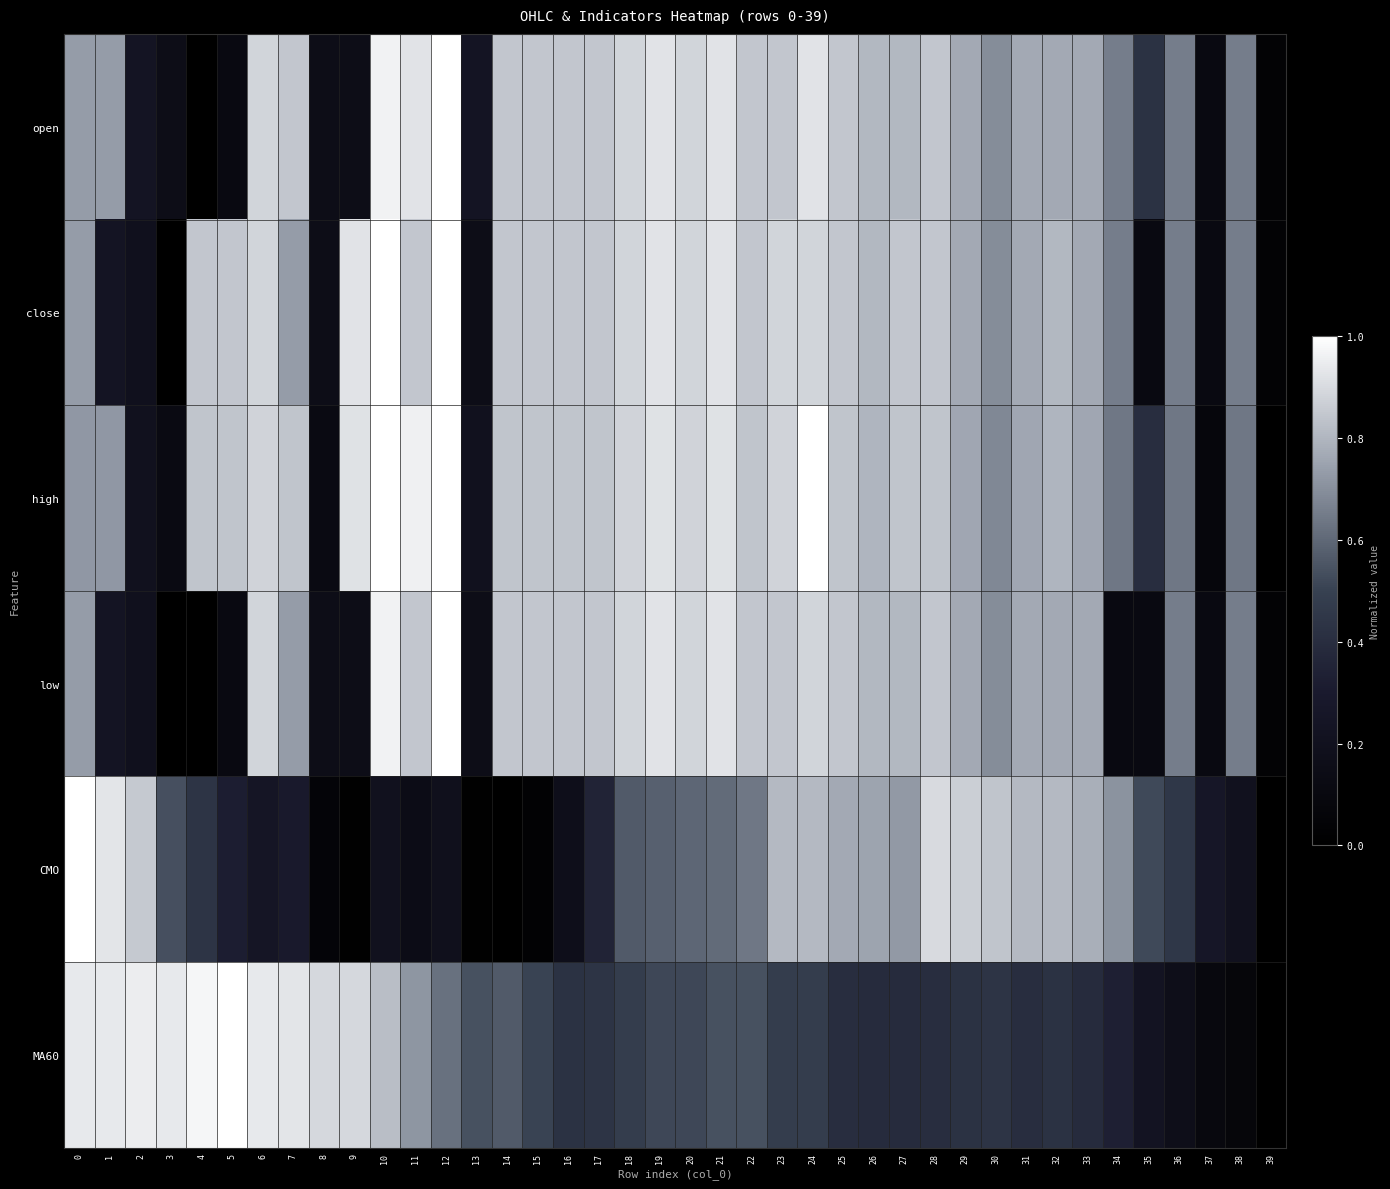

Reading left to right, transcribe all the data shown in this chart.

open: 0=0.7	1=0.7	2=0.2	3=0.2	4=0.0	5=0.1	6=0.9	7=0.8	8=0.2	9=0.2	10=1.0	11=0.9	12=1.0	13=0.2	14=0.8	15=0.8	16=0.8	17=0.8	18=0.9	19=0.9	20=0.9	21=0.9	22=0.8	23=0.8	24=0.9	25=0.8	26=0.8	27=0.8	28=0.8	29=0.8	30=0.7	31=0.8	32=0.8	33=0.8	34=0.7	35=0.4	36=0.7	37=0.1	38=0.7	39=0.0
close: 0=0.7	1=0.2	2=0.2	3=0.0	4=0.8	5=0.8	6=0.9	7=0.7	8=0.2	9=0.9	10=1.0	11=0.8	12=1.0	13=0.2	14=0.8	15=0.8	16=0.8	17=0.8	18=0.9	19=0.9	20=0.9	21=0.9	22=0.8	23=0.9	24=0.9	25=0.8	26=0.8	27=0.8	28=0.8	29=0.8	30=0.7	31=0.8	32=0.8	33=0.8	34=0.7	35=0.1	36=0.7	37=0.1	38=0.7	39=0.0
high: 0=0.7	1=0.7	2=0.2	3=0.1	4=0.8	5=0.8	6=0.9	7=0.8	8=0.1	9=0.9	10=1.0	11=1.0	12=1.0	13=0.2	14=0.8	15=0.8	16=0.8	17=0.8	18=0.9	19=0.9	20=0.9	21=0.9	22=0.8	23=0.9	24=1.0	25=0.8	26=0.8	27=0.8	28=0.8	29=0.8	30=0.7	31=0.8	32=0.8	33=0.8	34=0.6	35=0.4	36=0.6	37=0.1	38=0.6	39=0.0
low: 0=0.7	1=0.2	2=0.2	3=0.0	4=0.0	5=0.1	6=0.9	7=0.7	8=0.2	9=0.2	10=1.0	11=0.8	12=1.0	13=0.2	14=0.8	15=0.8	16=0.8	17=0.8	18=0.9	19=0.9	20=0.9	21=0.9	22=0.8	23=0.8	24=0.9	25=0.8	26=0.8	27=0.8	28=0.8	29=0.8	30=0.7	31=0.8	32=0.8	33=0.8	34=0.1	35=0.1	36=0.7	37=0.1	38=0.7	39=0.0
CMO: 0=1.0	1=0.9	2=0.9	3=0.5	4=0.4	5=0.3	6=0.2	7=0.3	8=0.1	9=0.0	10=0.2	11=0.1	12=0.2	13=0.0	14=0.0	15=0.0	16=0.2	17=0.3	18=0.6	19=0.6	20=0.6	21=0.6	22=0.6	23=0.8	24=0.8	25=0.8	26=0.8	27=0.7	28=0.9	29=0.9	30=0.8	31=0.8	32=0.8	33=0.8	34=0.7	35=0.5	36=0.4	37=0.3	38=0.2	39=0.0
MA60: 0=0.9	1=0.9	2=1.0	3=0.9	4=1.0	5=1.0	6=0.9	7=0.9	8=0.9	9=0.9	10=0.8	11=0.7	12=0.6	13=0.5	14=0.6	15=0.5	16=0.4	17=0.4	18=0.5	19=0.5	20=0.5	21=0.5	22=0.5	23=0.5	24=0.5	25=0.4	26=0.4	27=0.4	28=0.4	29=0.4	30=0.4	31=0.4	32=0.4	33=0.4	34=0.3	35=0.2	36=0.2	37=0.1	38=0.1	39=0.0